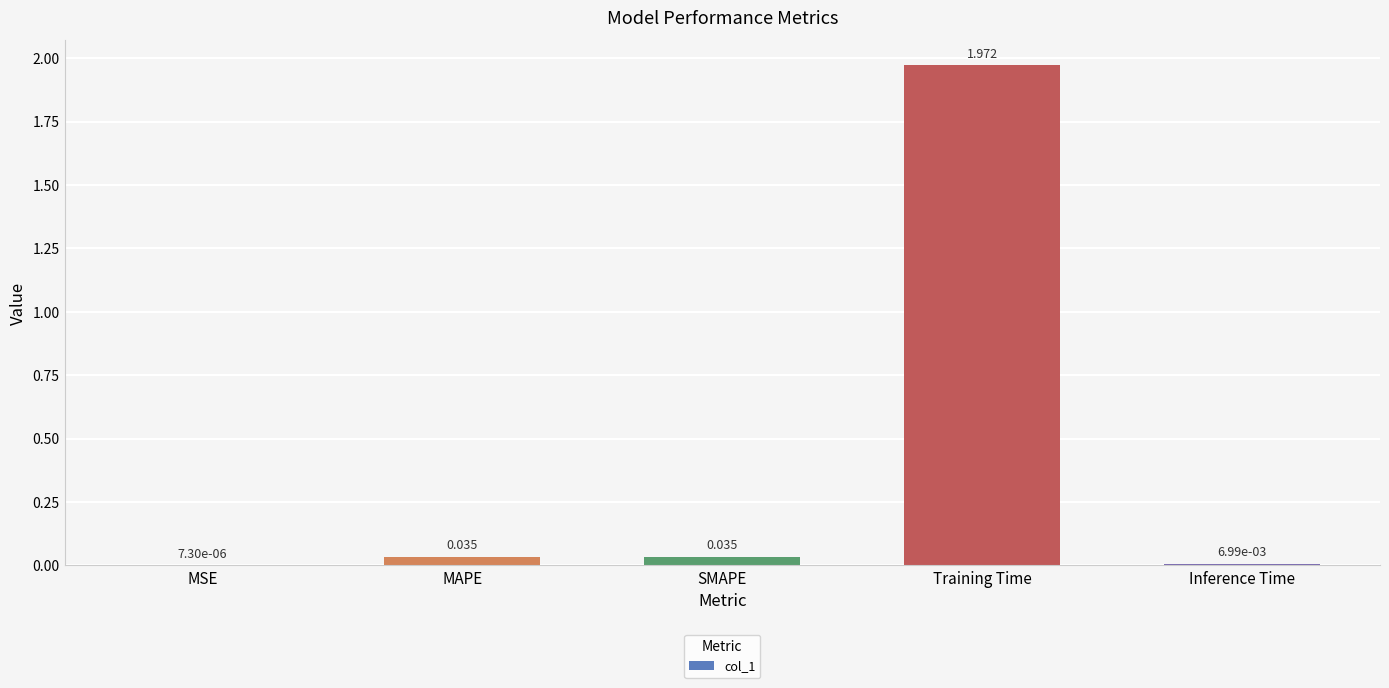

Between SMAPE and Inference Time, which is larger?

SMAPE